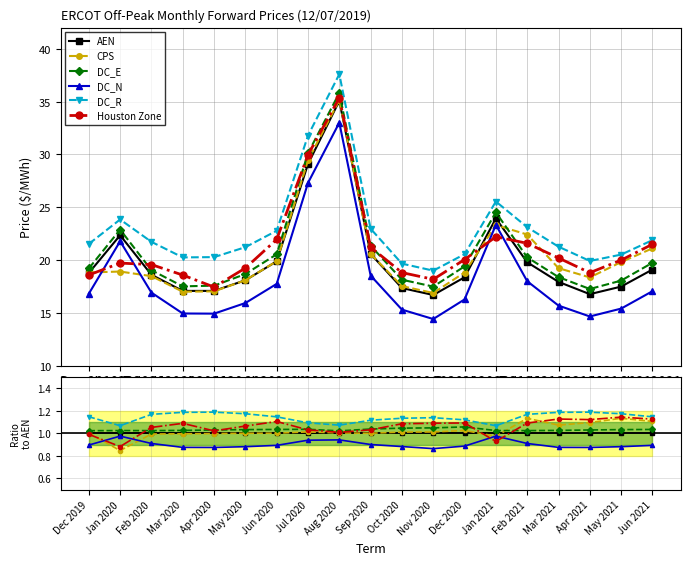

Between Apr 2020 and Dec 2019, which is larger?

Apr 2020